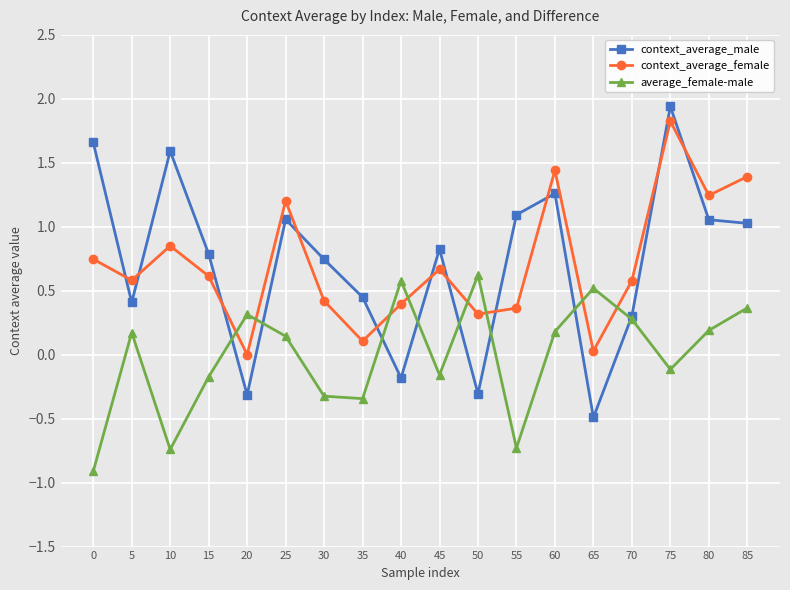

How many data points does each series have?

18